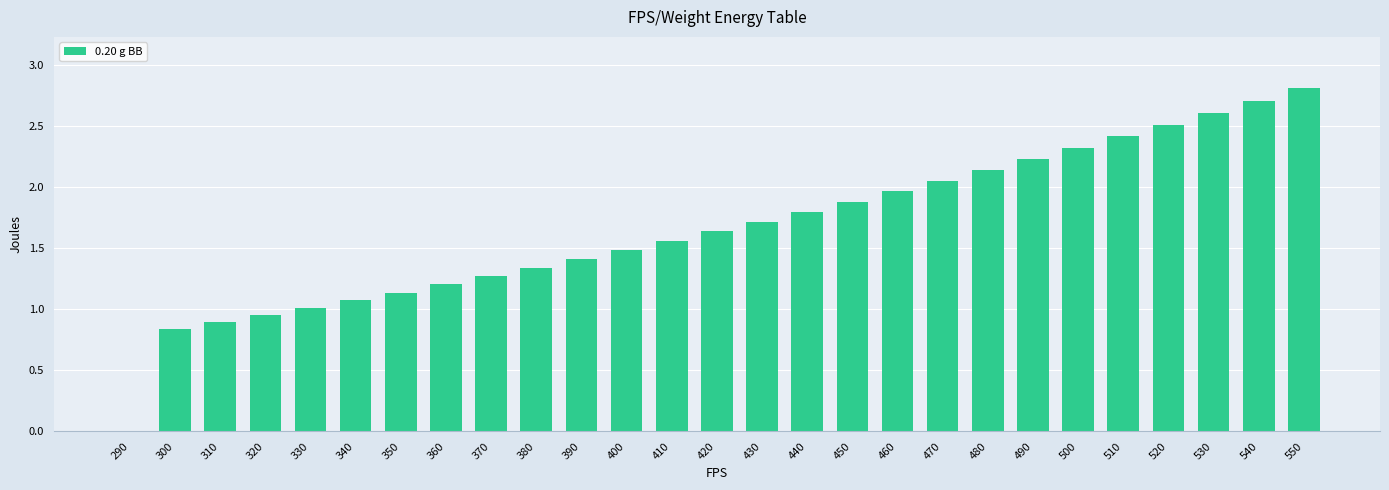

What is the sum of all values?

45.0